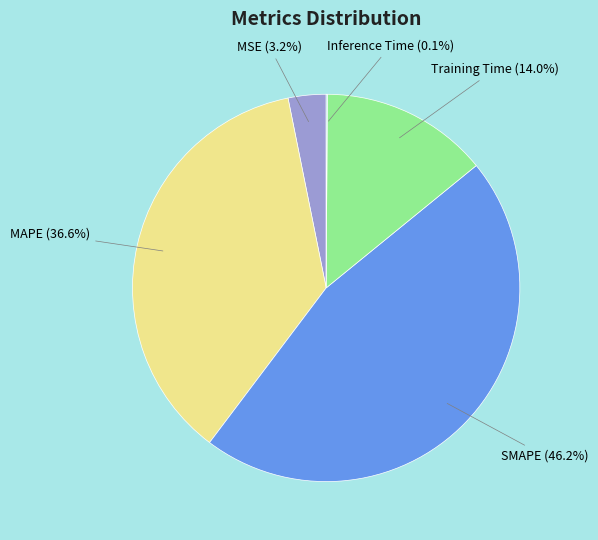

Is it true that MSE is 3% of the pie?

True